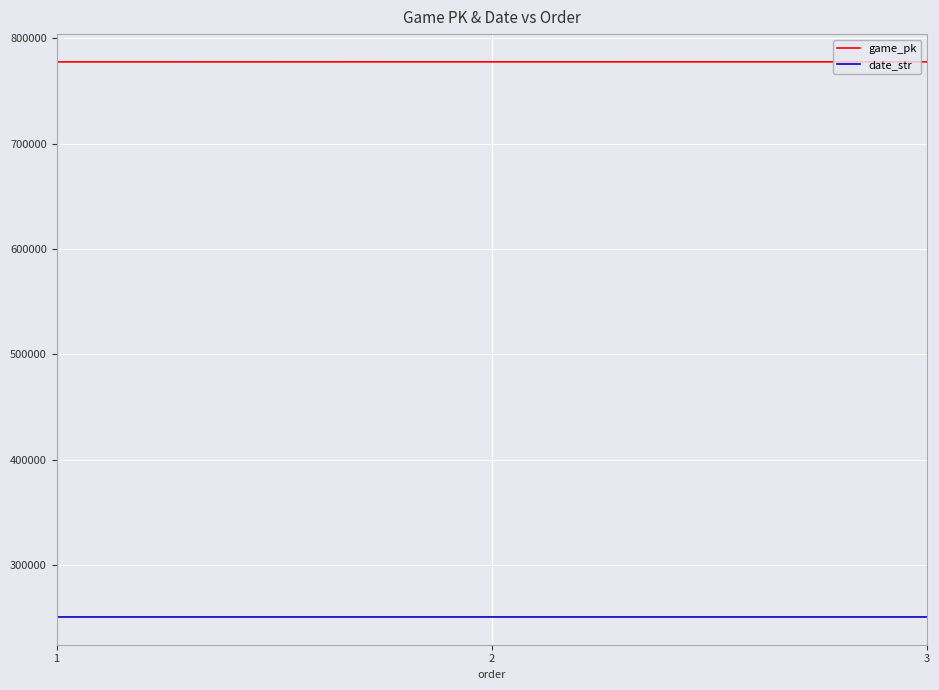

What is the spread (max minus min) of values at 1?

527209